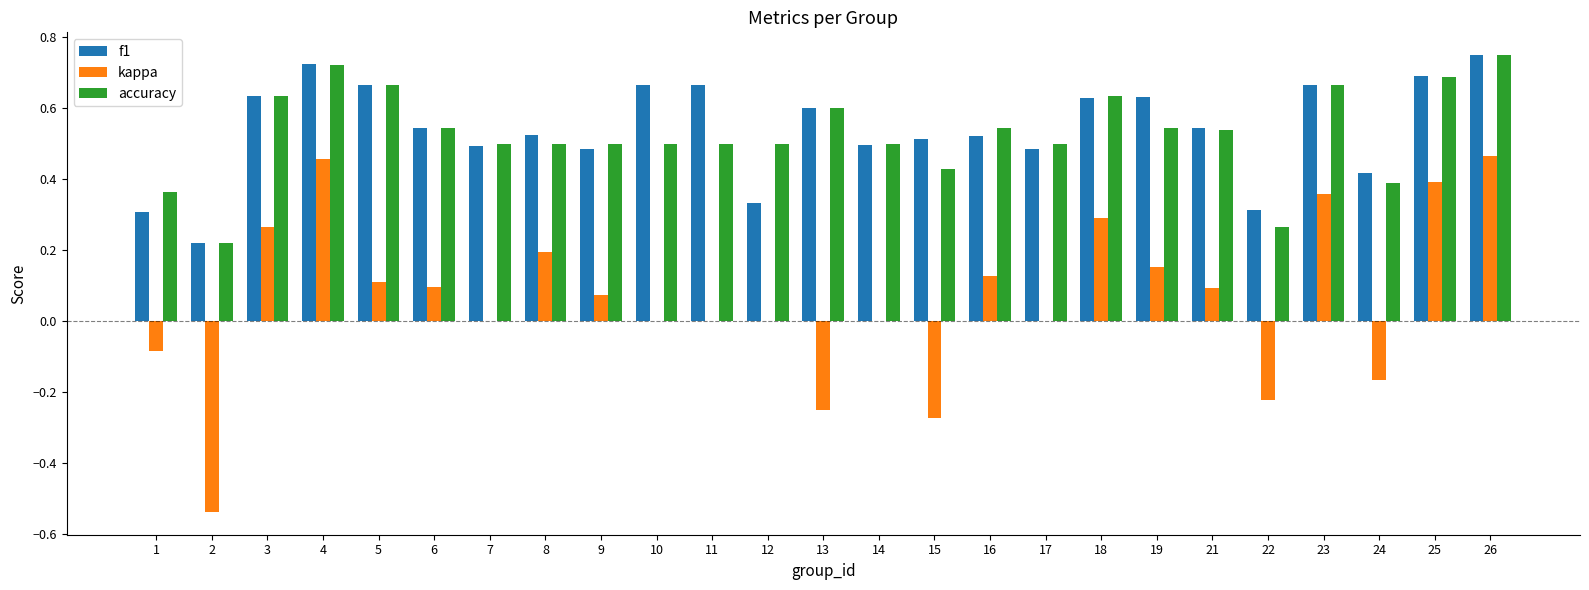

Is the value of kappa at 25 greater than the value of f1 at 21?

No